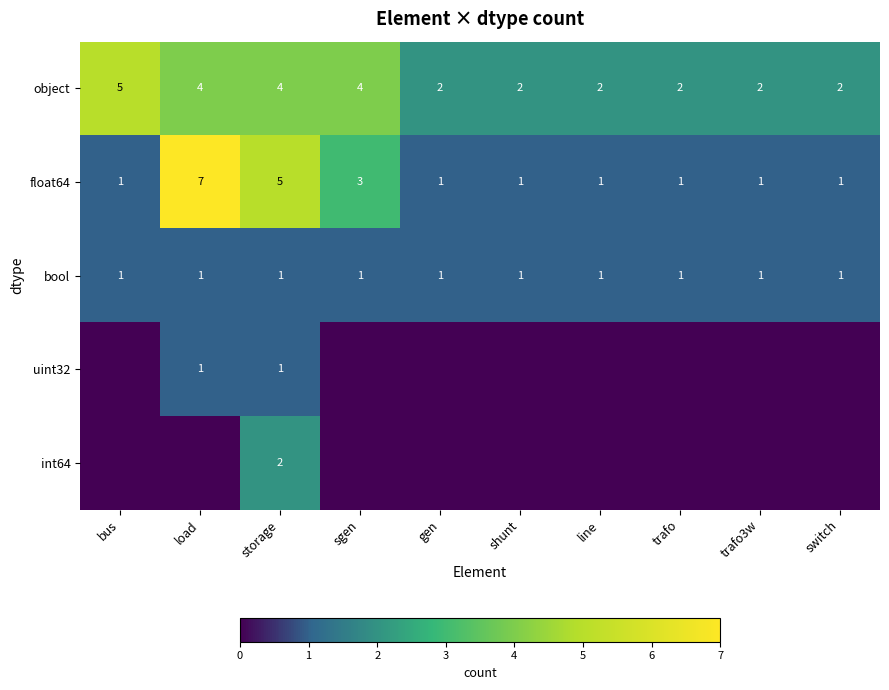

What is the sum of all float64 values?

22